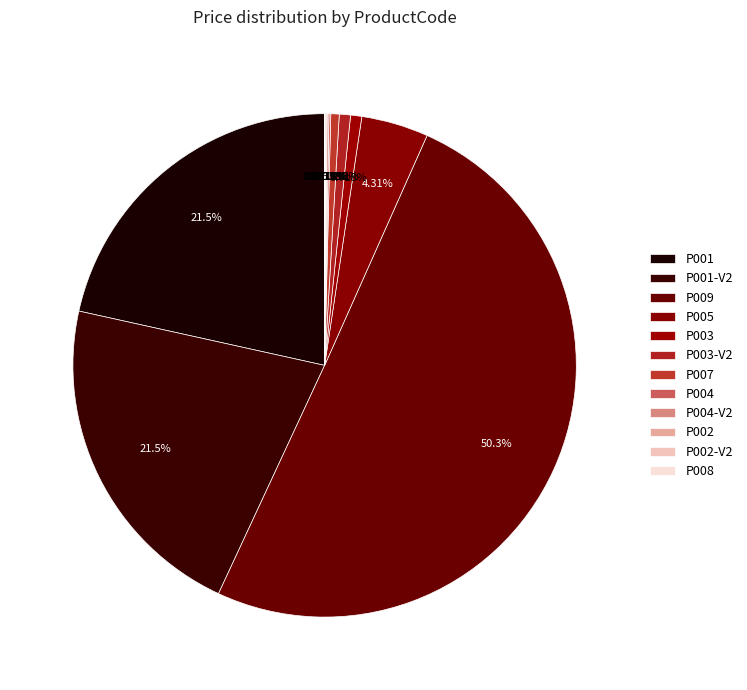

Rank the categories by value from highest to lowest.

P009, P001, P001-V2, P005, P003, P003-V2, P007, P004, P004-V2, P002, P002-V2, P008